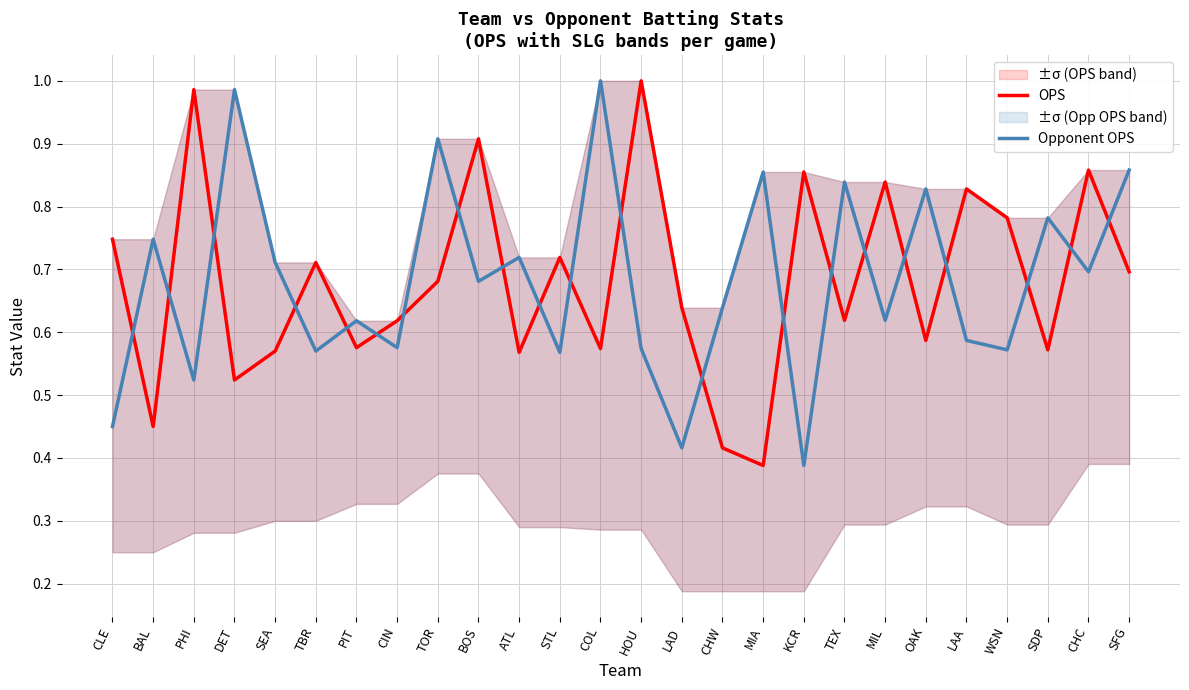

After their last crossing, which series has the higher values: Opponent OPS or OPS?

Opponent OPS